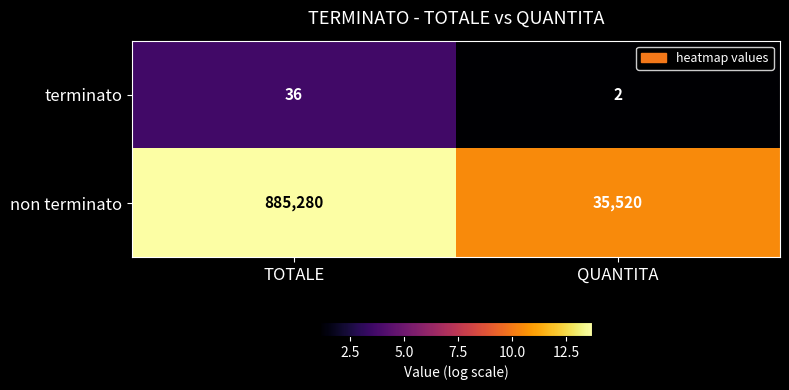

List the series in order of their overall mean, highest first.

non terminato, terminato